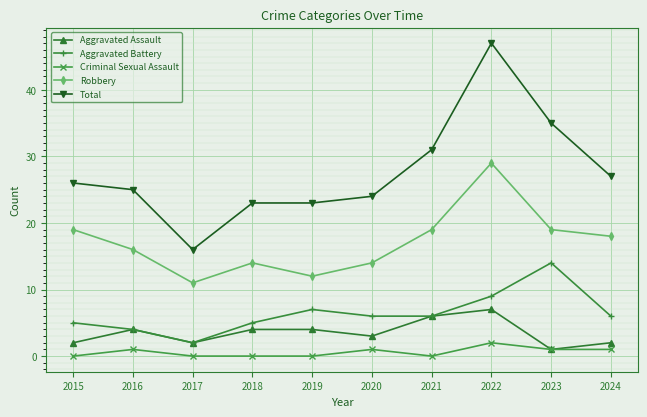

What is the difference between the Total values at 2019 and 2023?

12